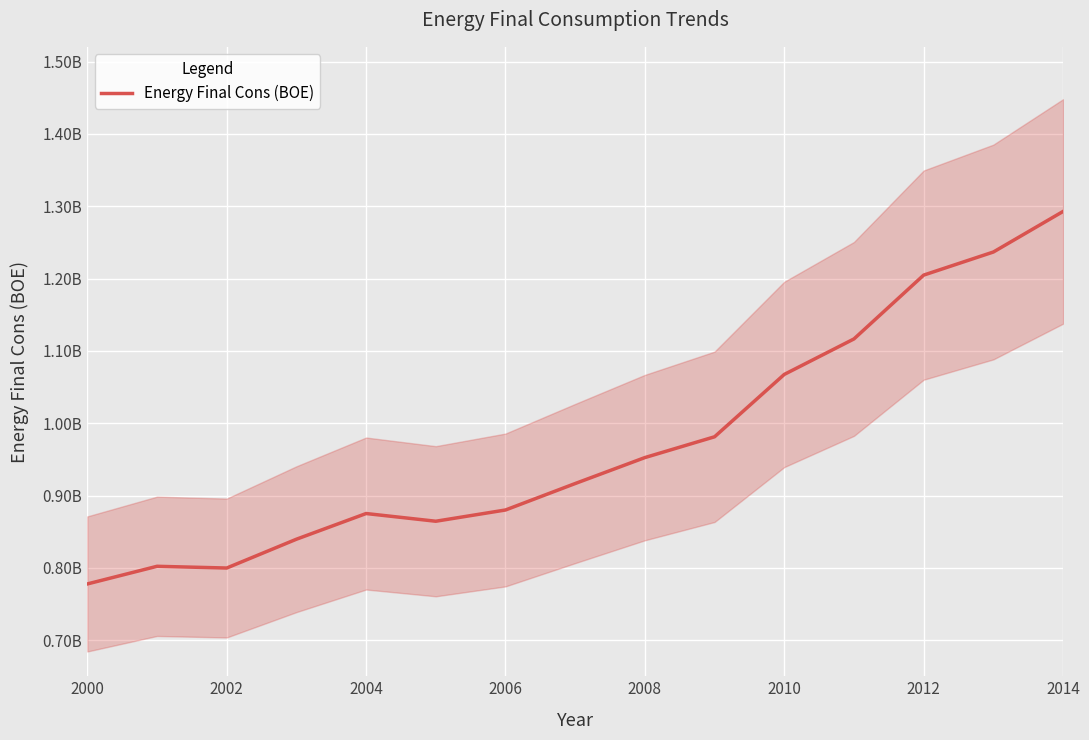

How many categories are shown in the chart?

15